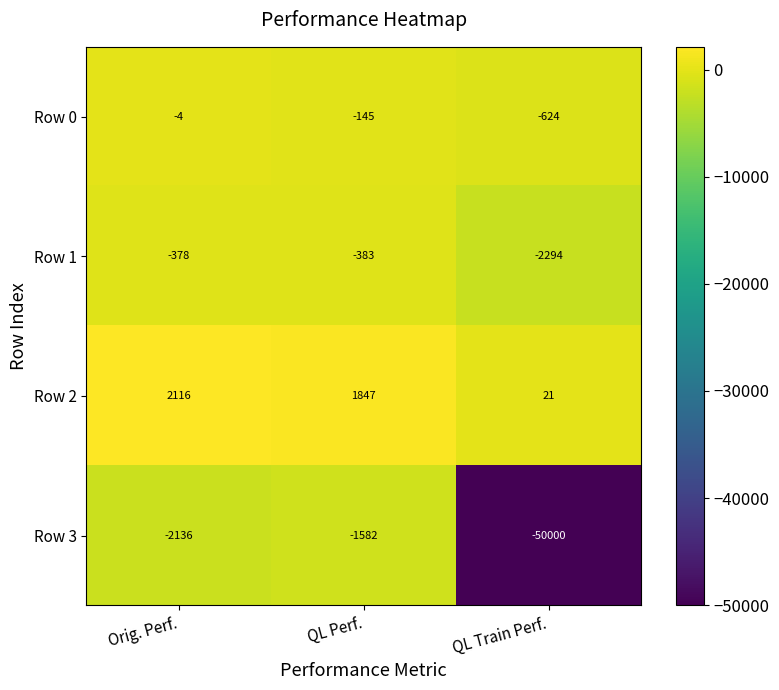

Rank the series at QL Perf. from highest to lowest value.

Row 2, Row 0, Row 1, Row 3